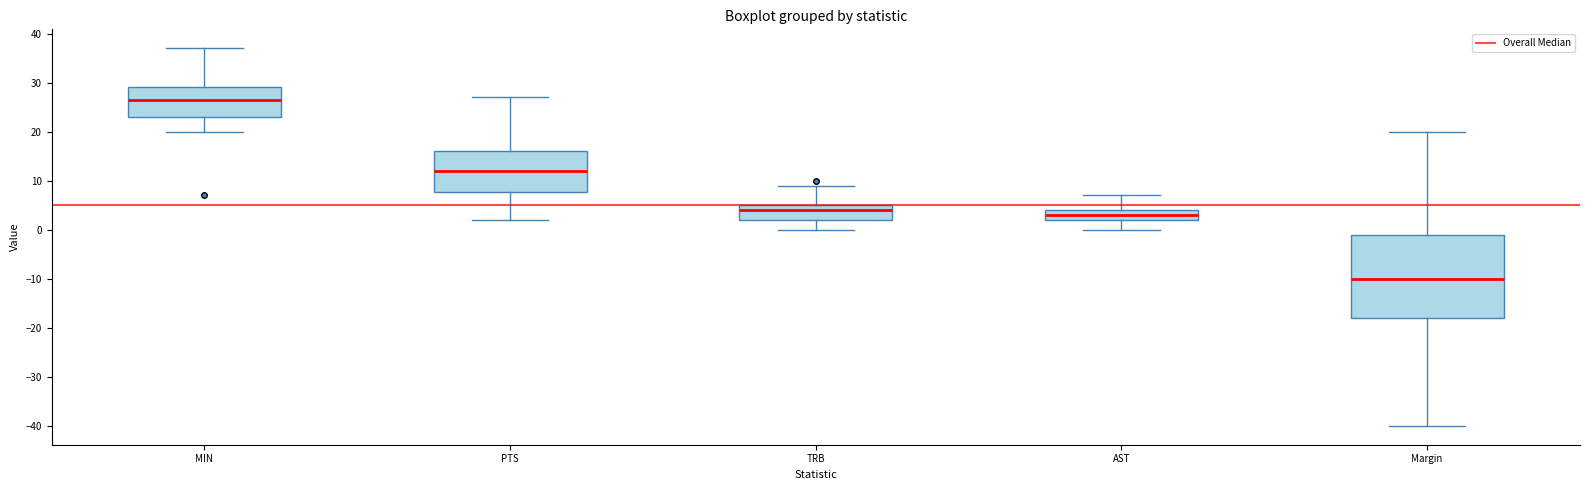

Reading left to right, read every box against the y-axis: the position of its median line, the range the box covers, and the ends of its whiskers. The values are not printed on the chart, so give them approximately, as read against the axis.

MIN: median 27, box 23 to 29, whiskers 20 to 37
PTS: median 12, box 8 to 16, whiskers 2 to 27
TRB: median 4, box 2 to 5, whiskers 0 to 9
AST: median 3, box 2 to 4, whiskers 0 to 7
Margin: median -10, box -18 to -1, whiskers -40 to 20